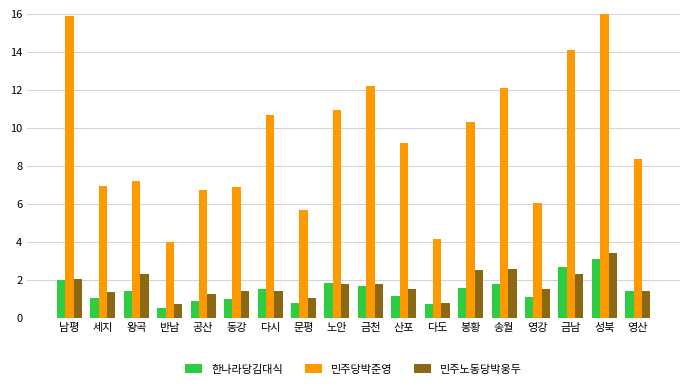

At which label is 민주노동당박웅두 closest to 2?

남평